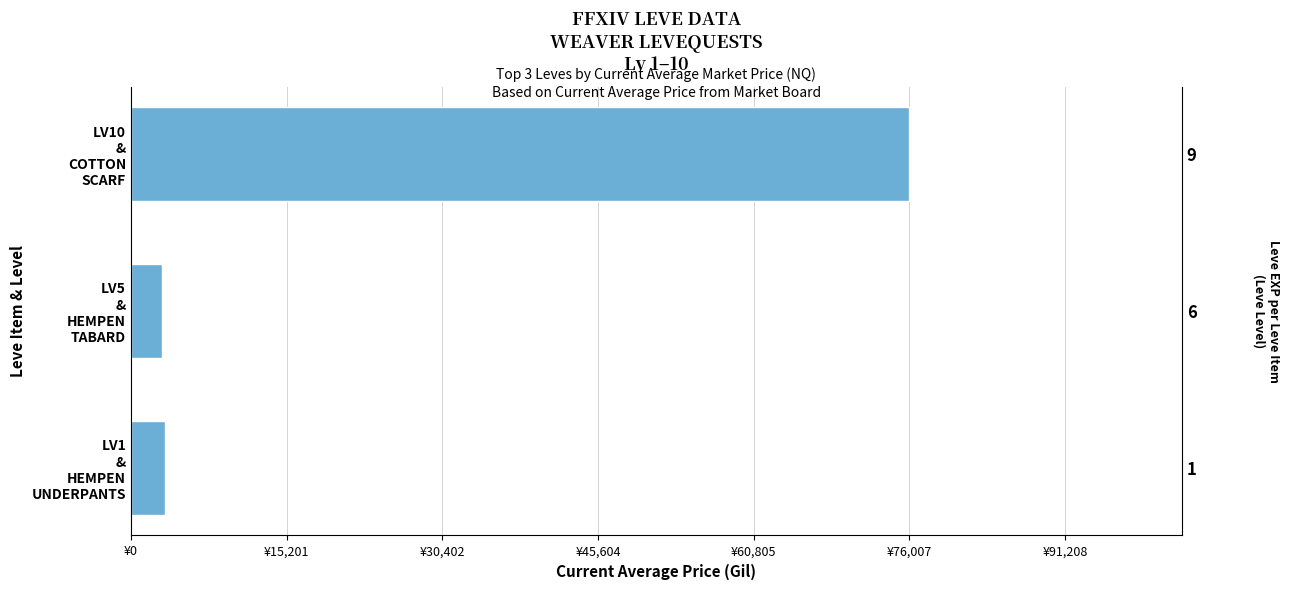

True or false: the data shows 2261 at LV1 & HEMPEN UNDERPANTS.

False